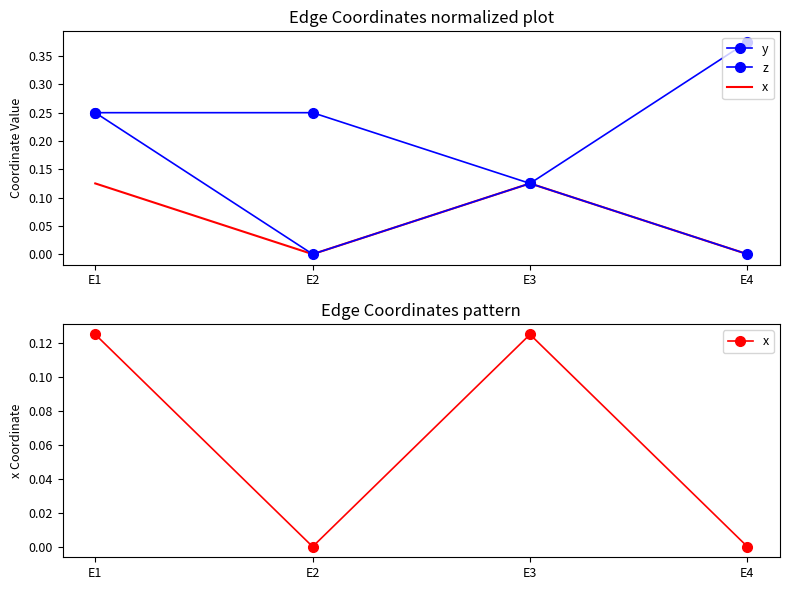

At how many categories does at least one series exceed 0?

4